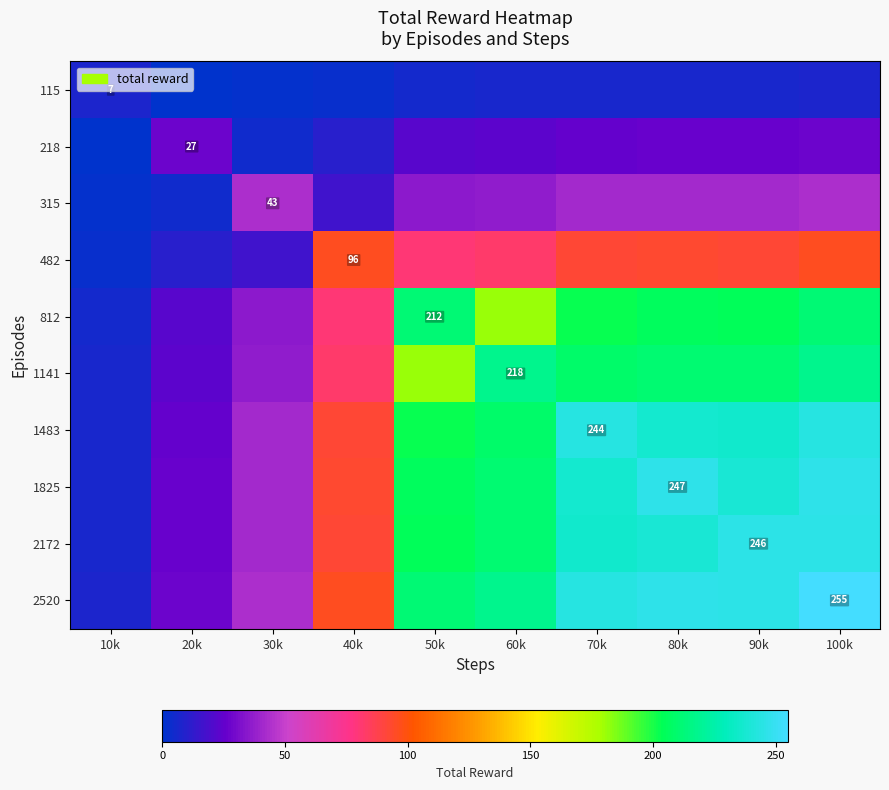

How many series are shown in this chart?

10